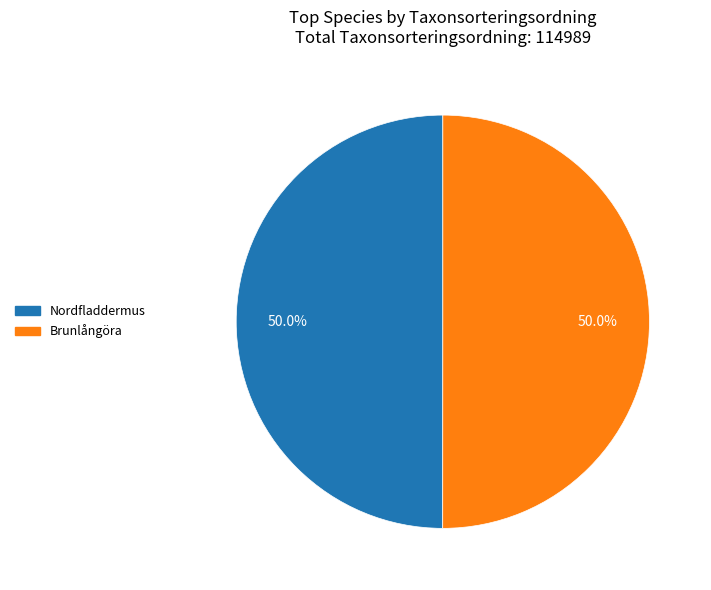

Approximately how many times larger is the value at Brunlångöra compared to Nordfladdermus?

1.0